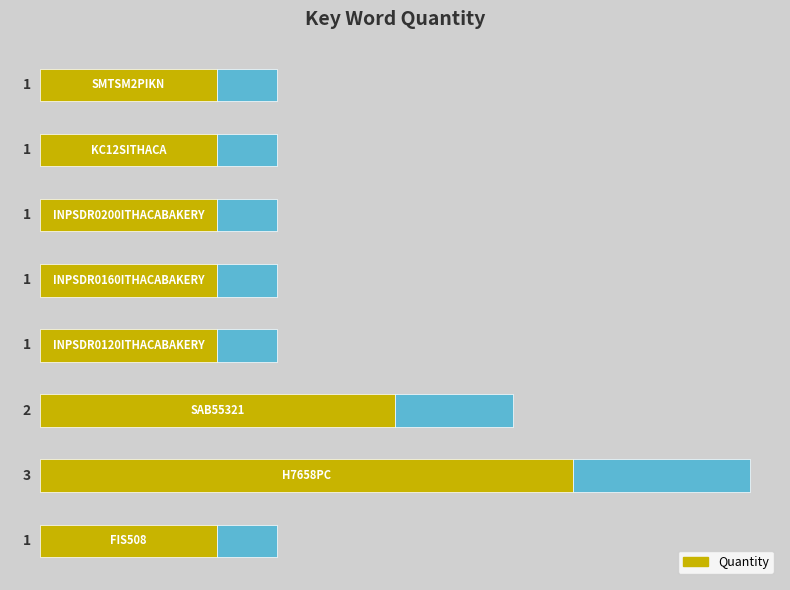

What is the smallest value displayed?

1